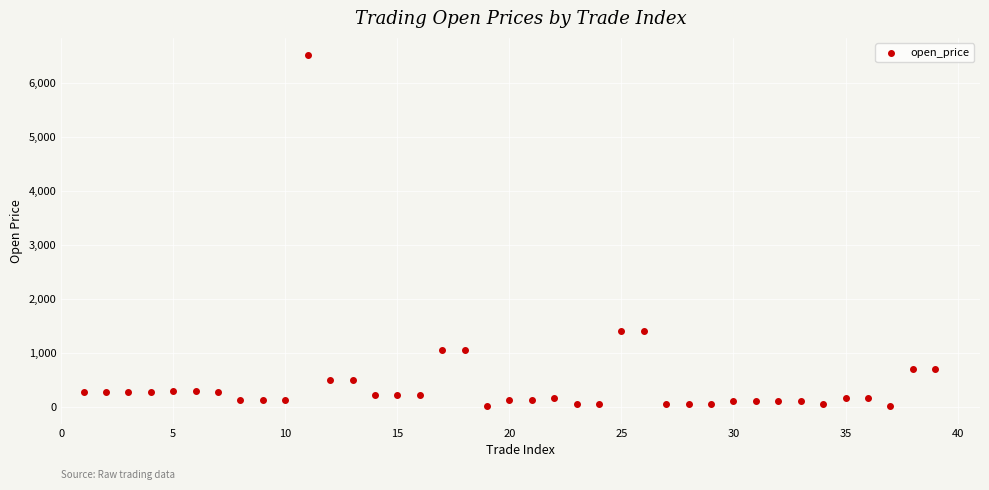

What is the range of Y values (max minus min)?

6500.8